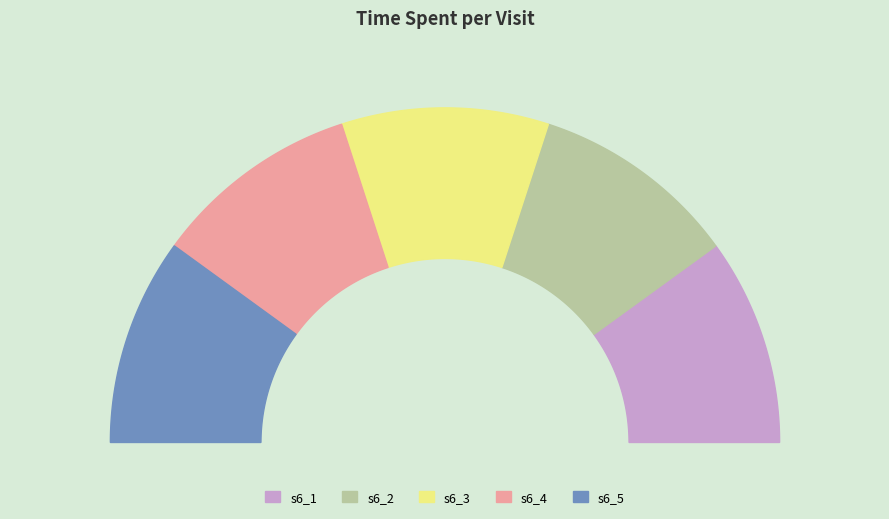

Is there any slice that represents more than half of the pie?

No